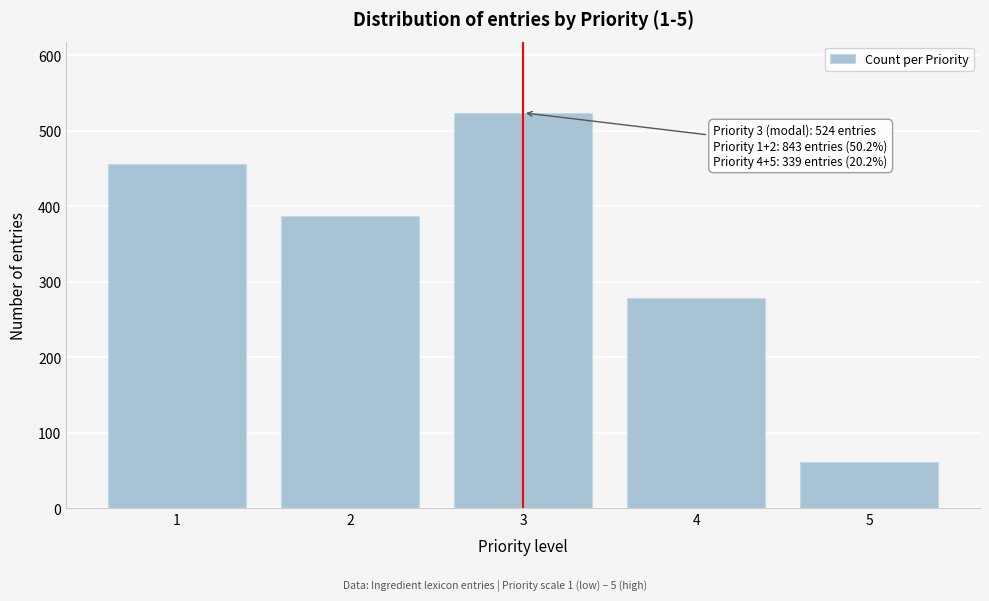

Reading left to right, list all the values displayed in this chart.

1=456	2=387	3=524	4=278	5=61